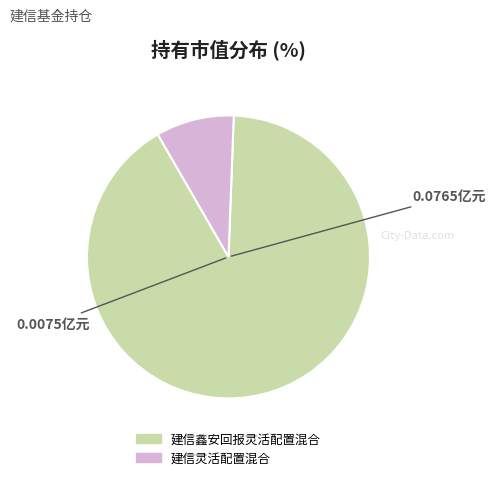

What is the largest slice in the pie chart?

建信鑫安回报灵活配置混合